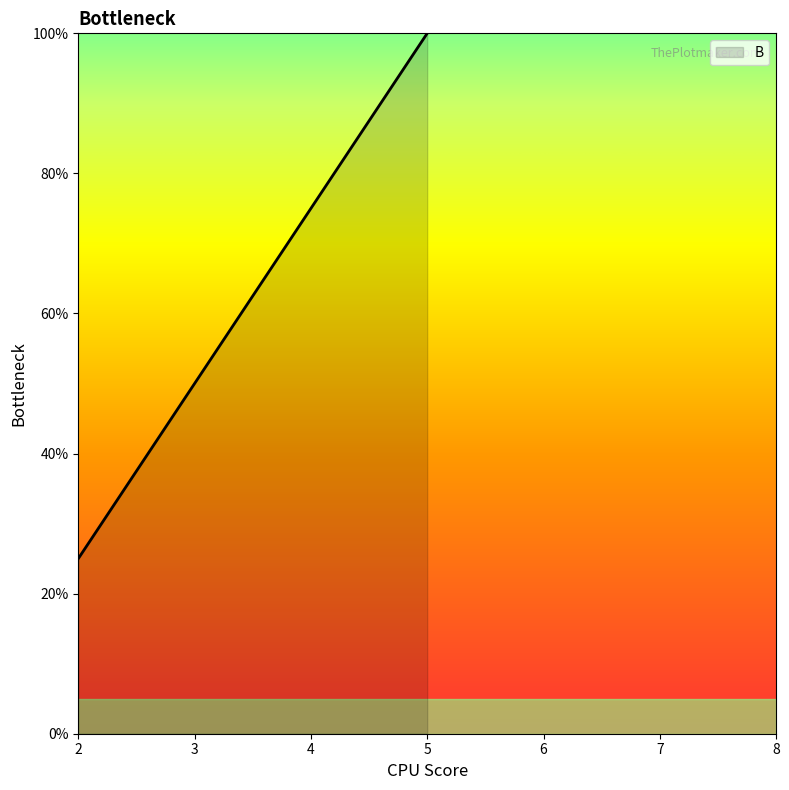

Does the chart display data point markers on the line(s)?

No